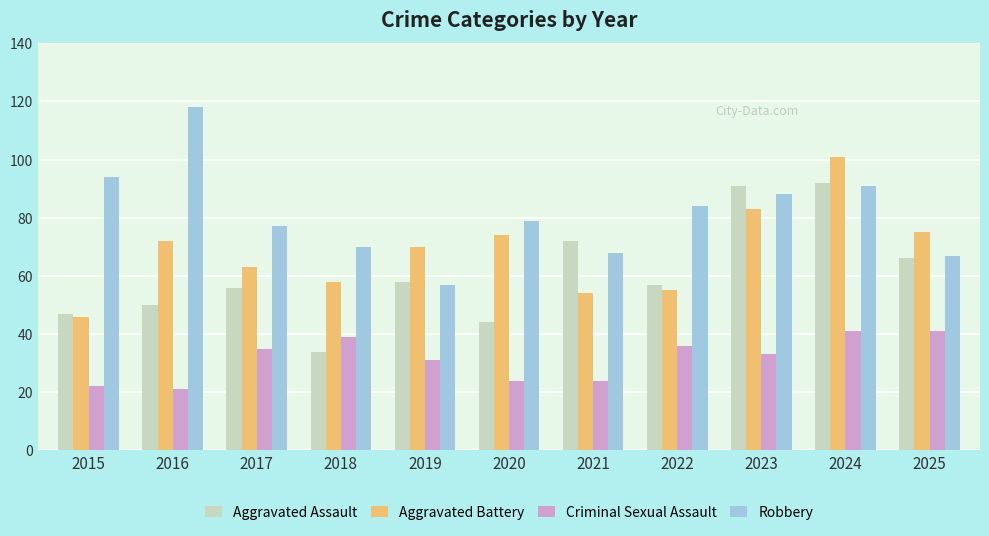

What is the difference between the highest and lowest values at 2025?

34